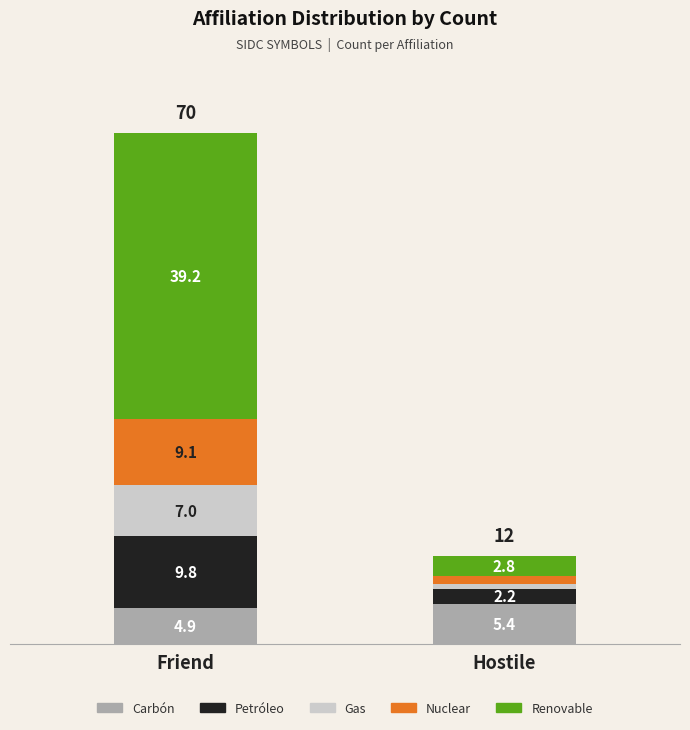

What value does the Carbón series have at Friend?

4.9